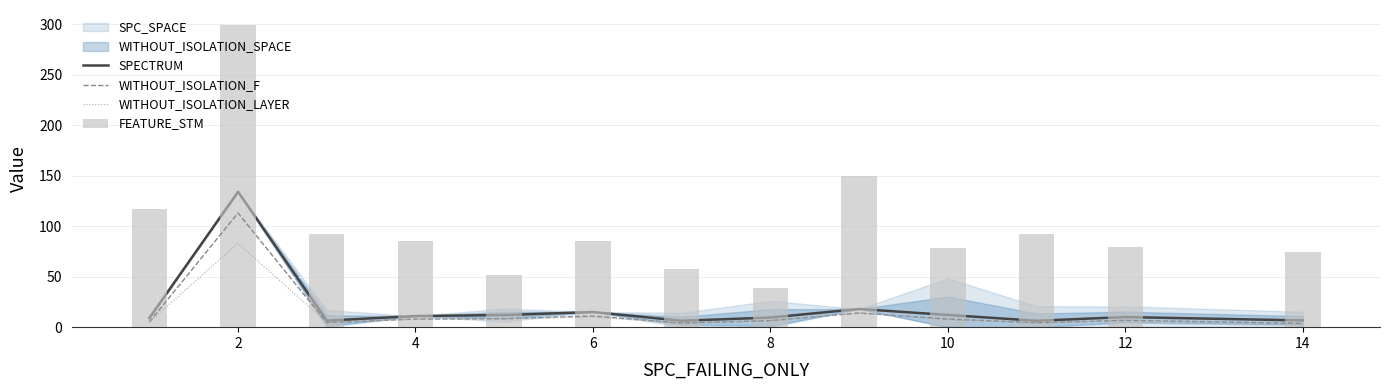

True or false: WITHOUT_ISOLATION_LAYER has a value of 7.5 at 4.

False